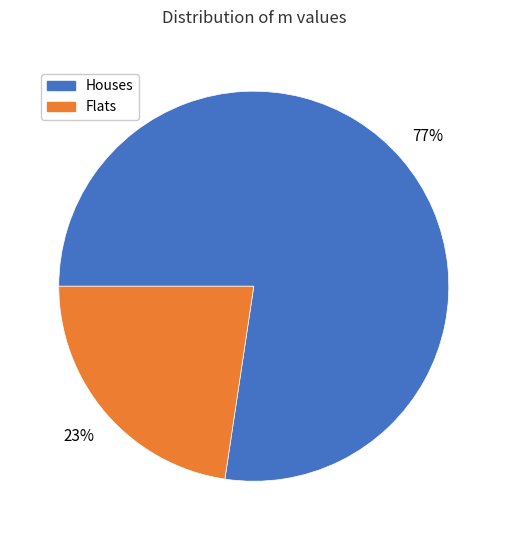

To the nearest percent, what is the average slice percentage?

50%